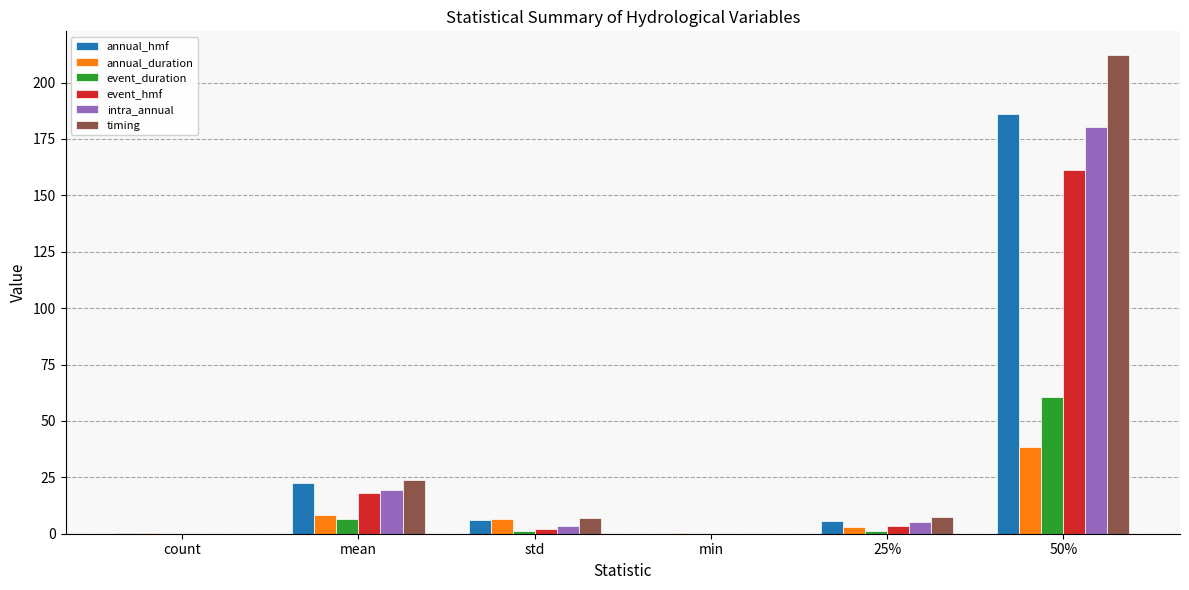

At which category is the sum across all series the highest?

50%